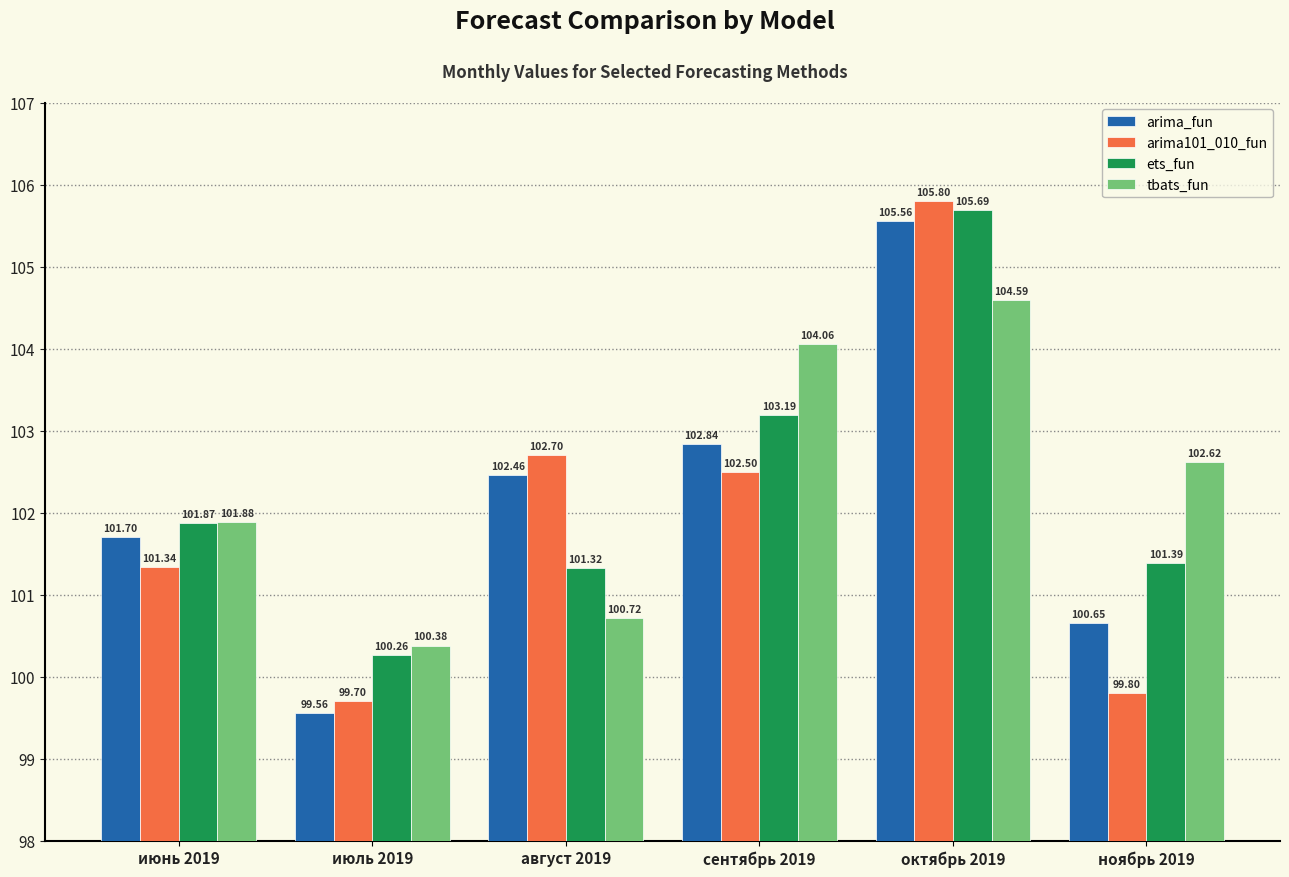

The tbats_fun series shows 104.1 at сентябрь 2019. True or false?

True